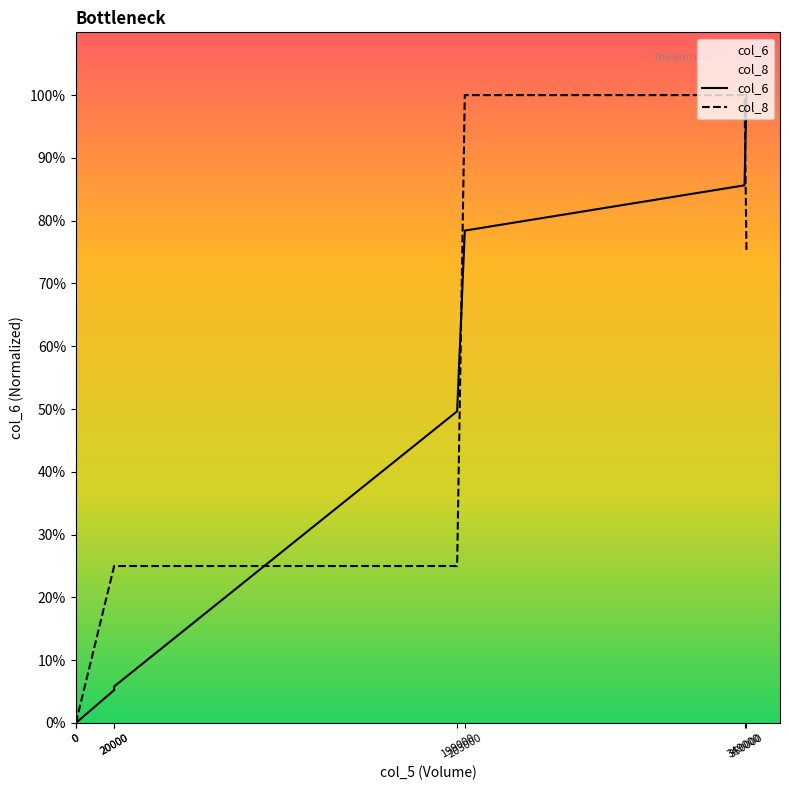

Between 203000 and 0, which is larger?

203000